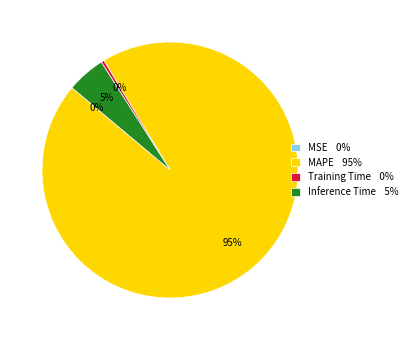

To the nearest percent, what is the average slice percentage?

25%